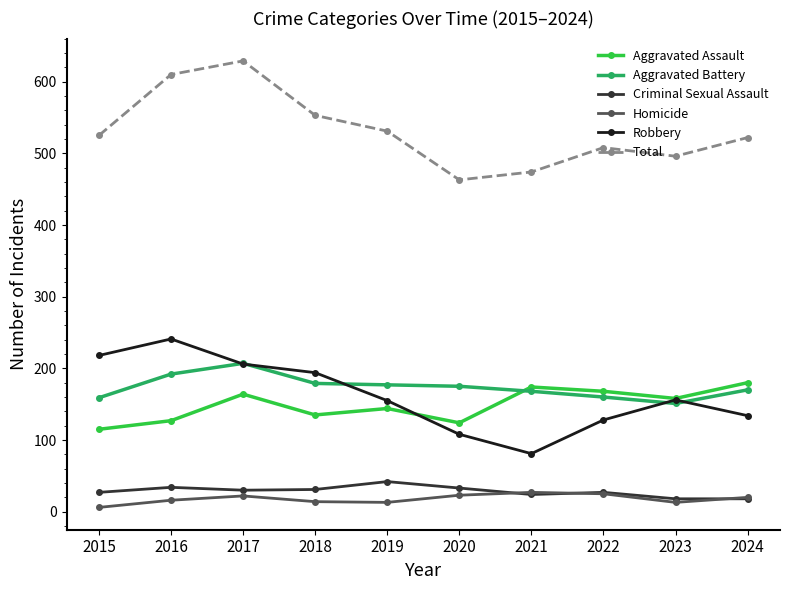

In Robbery, how many points are higher than both neighbors (excluding endpoints)?

2